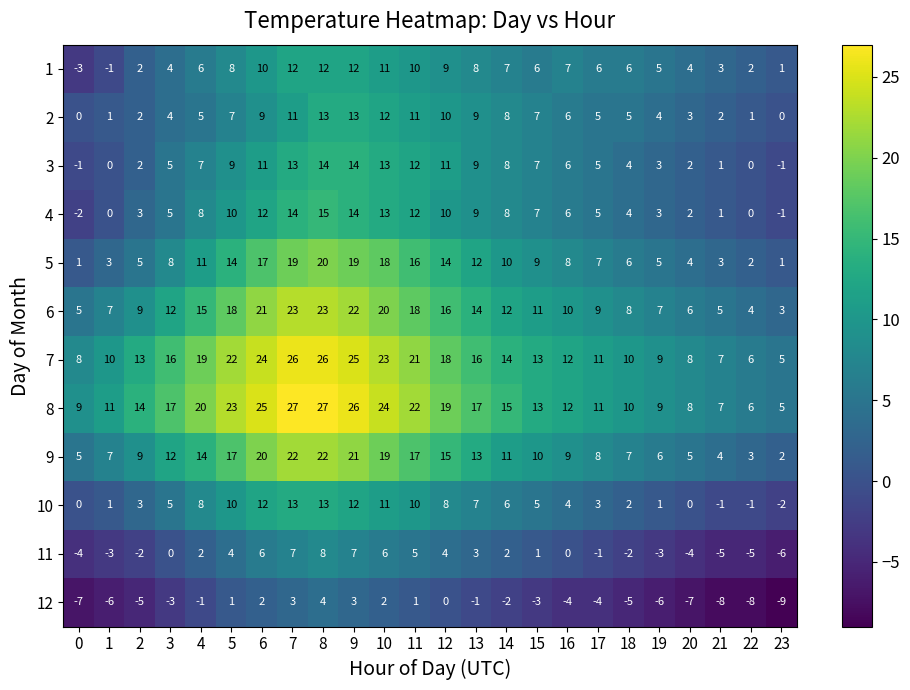

The 8 series shows 12 at 5. True or false?

False